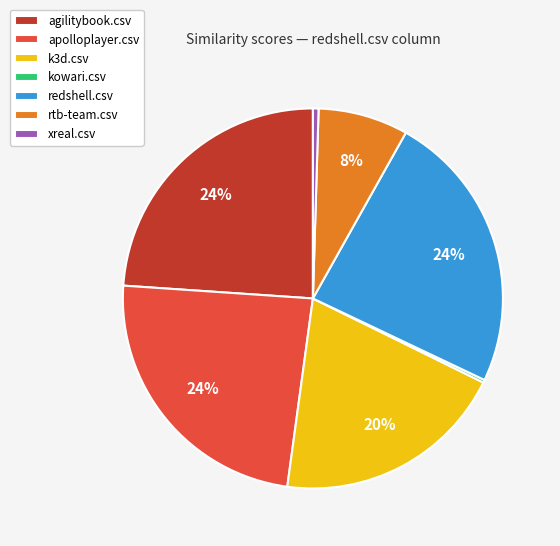

To the nearest percent, what percentage of the pie is apolloplayer.csv?

24%